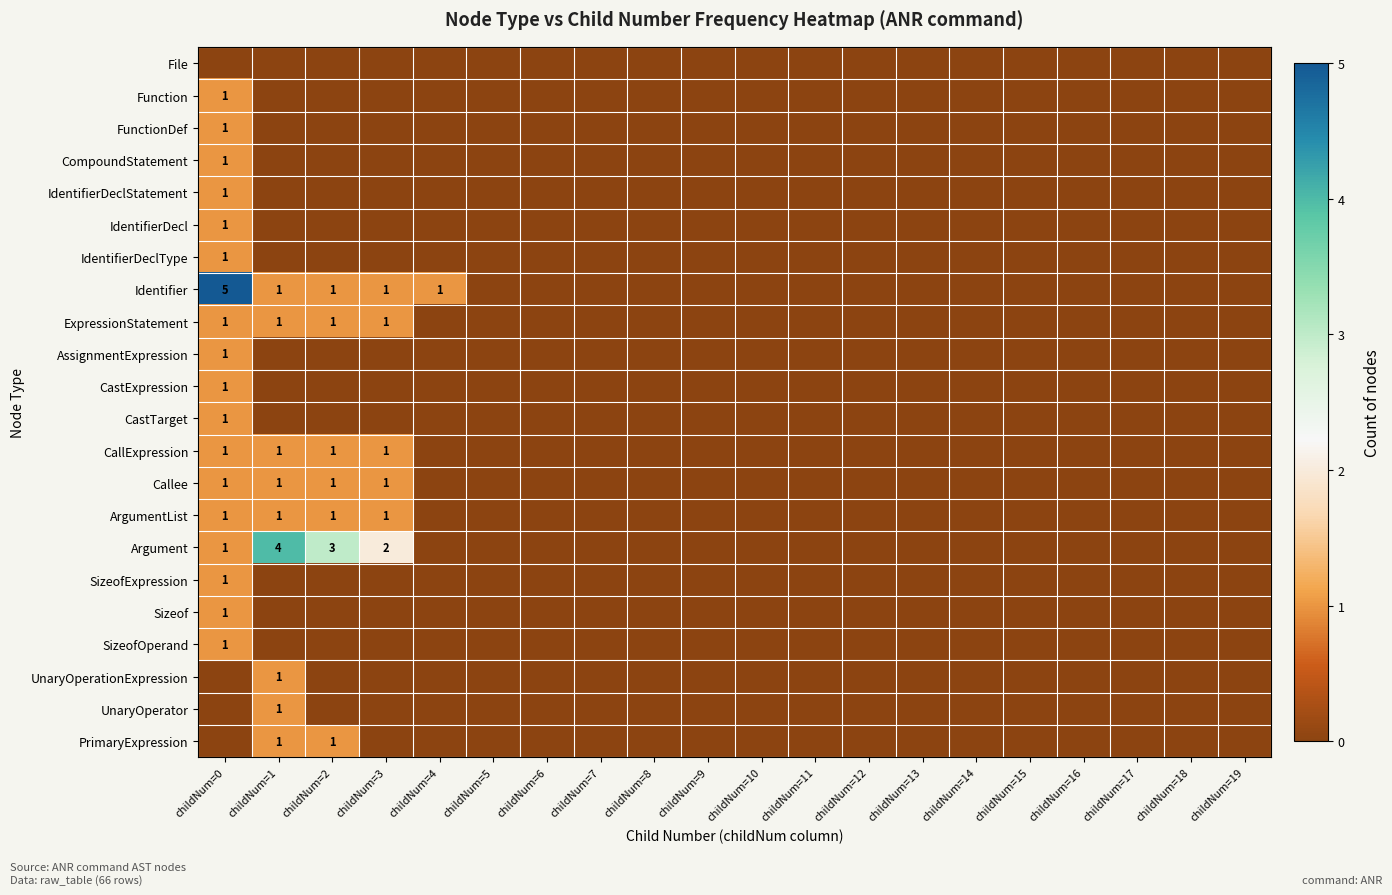

The value of ArgumentList at childNum=1 is 0. True or false?

False